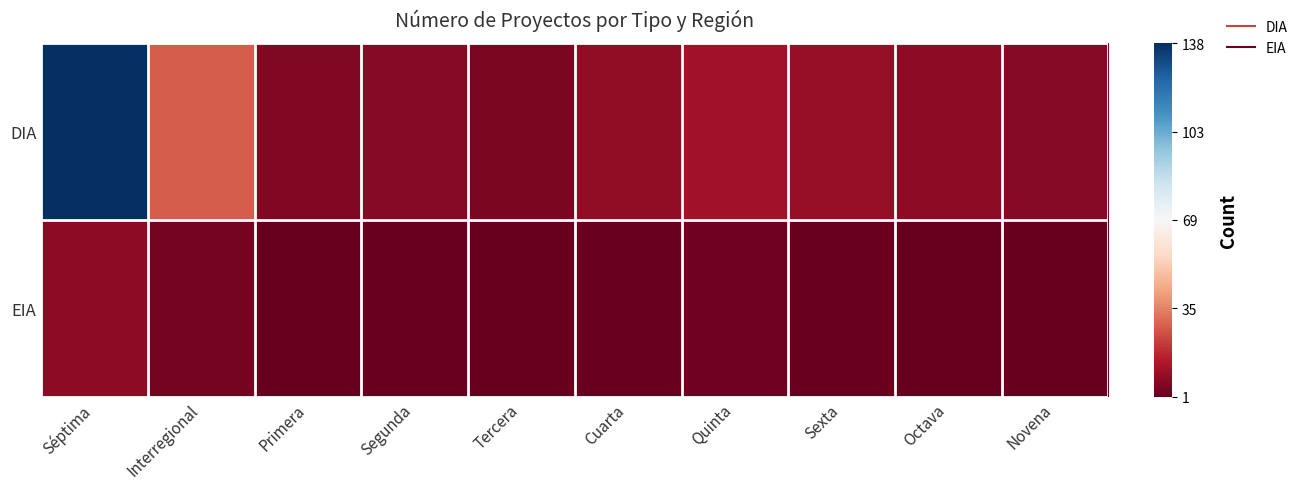

Reading right to left, list all the values displayed in this chart.

DIA: Novena=-0.9	Octava=-0.9	Sexta=-0.9	Quinta=-0.8	Cuarta=-0.9	Tercera=-0.9	Segunda=-0.9	Primera=-0.9	Interregional=-0.6	Séptima=1.0
EIA: Novena=-1.0	Octava=-1.0	Sexta=-1.0	Quinta=-1.0	Cuarta=-1.0	Tercera=-1.0	Segunda=-1.0	Primera=-1.0	Interregional=-1.0	Séptima=-0.9